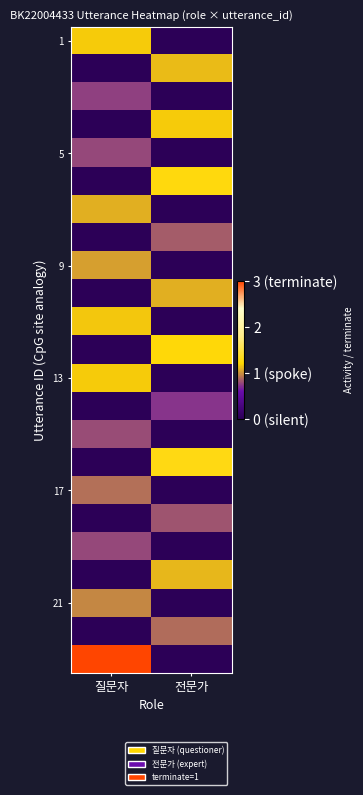

At how many categories does at least one series exceed 1?

2